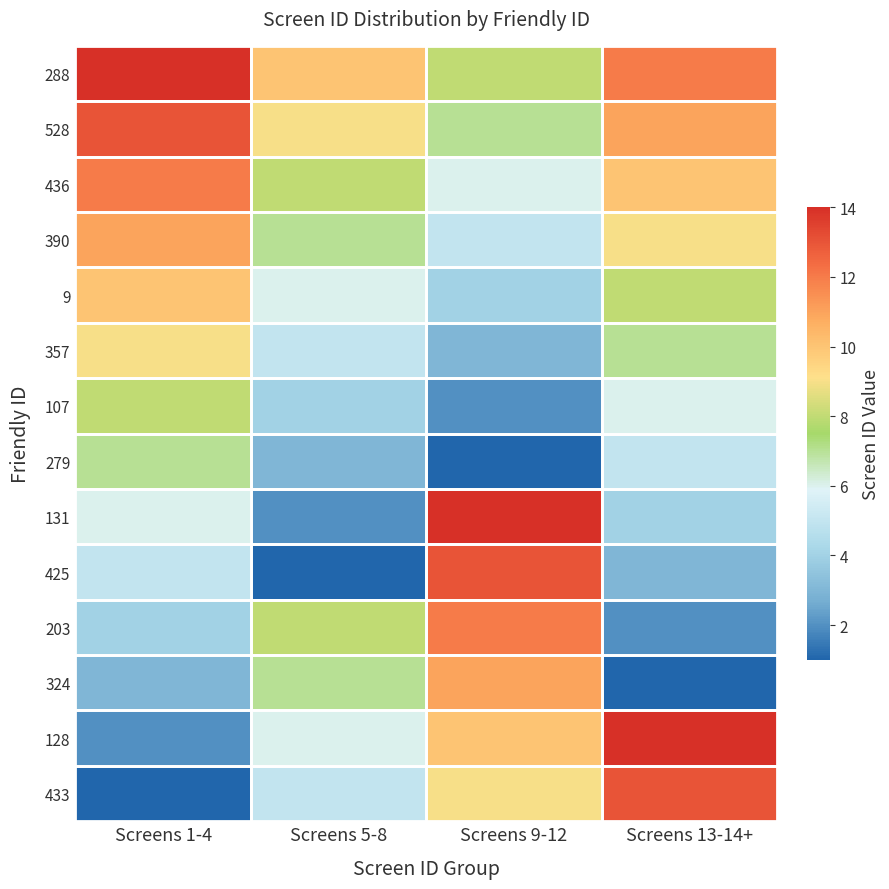

What is the difference between the highest and lowest values at Screens 13-14+?

13